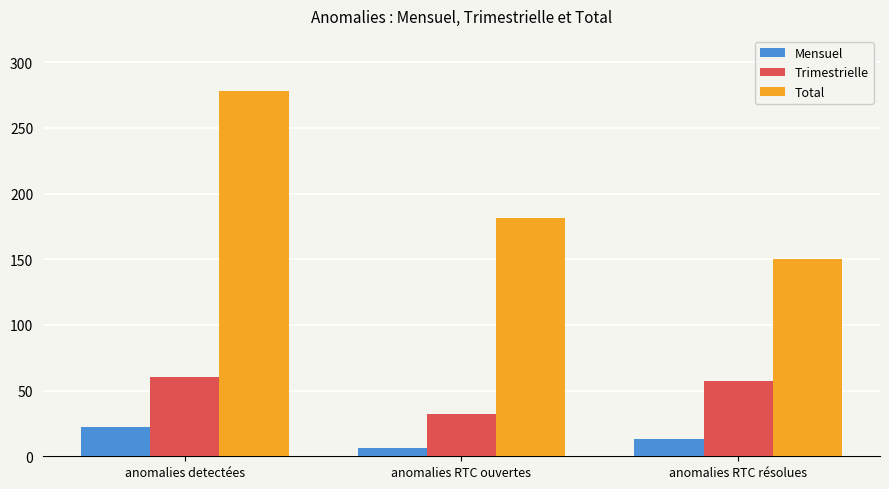

Reading right to left, what are all the values shown in this chart?

Mensuel: 13	6	22
Trimestrielle: 57	32	60
Total: 150	181	278